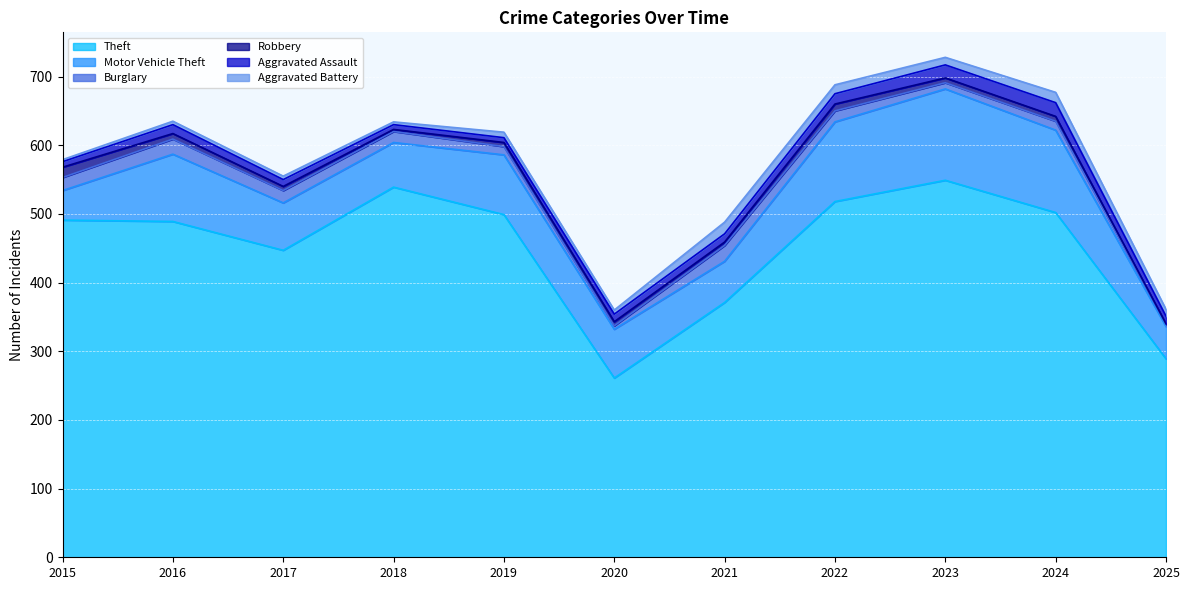

The value of Motor Vehicle Theft at 2016 is 157. True or false?

False